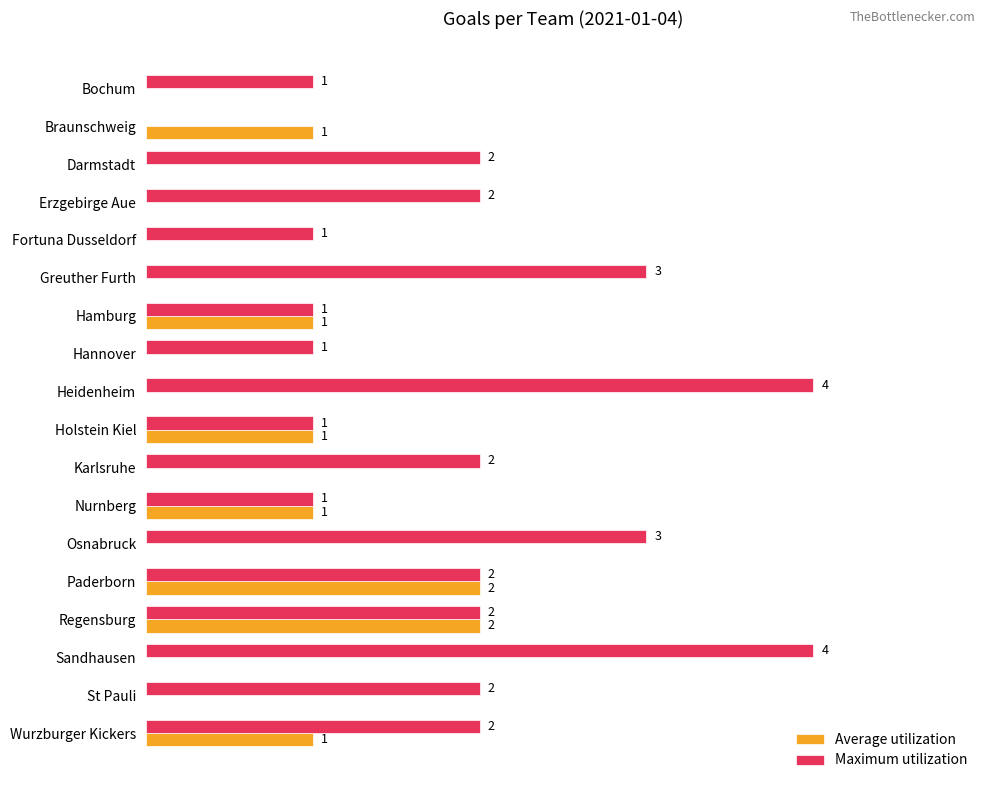

Which series has the largest total across all categories?

Maximum utilization